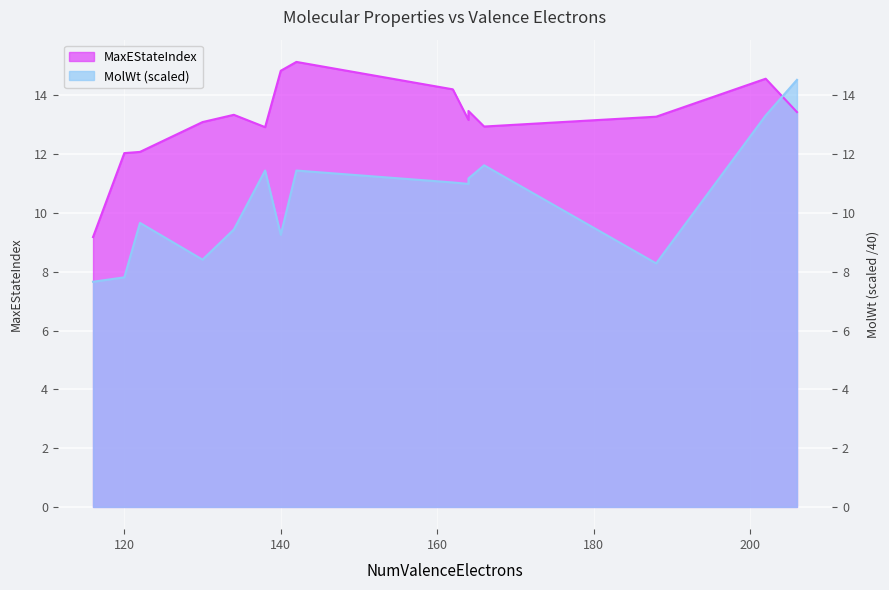

What is the value of the MolWt point at the 2nd from the left?

7.8